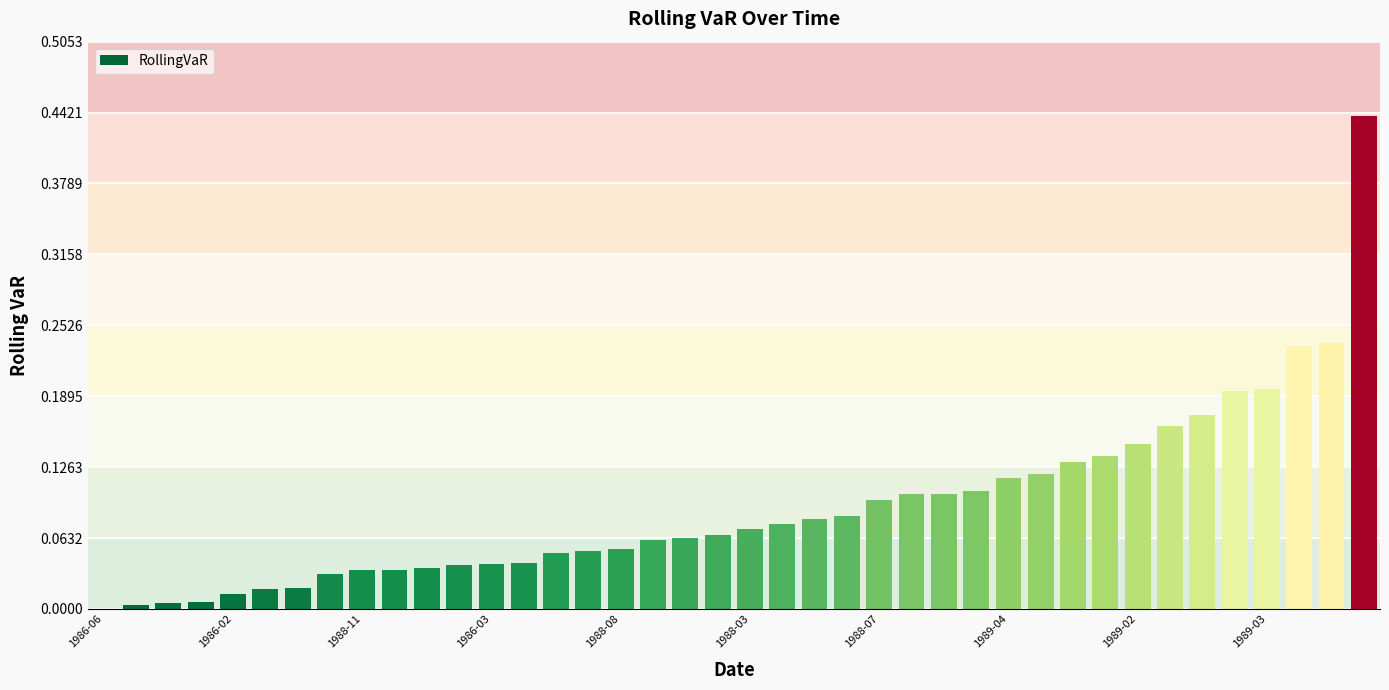

What is the sum of all values?

3.7